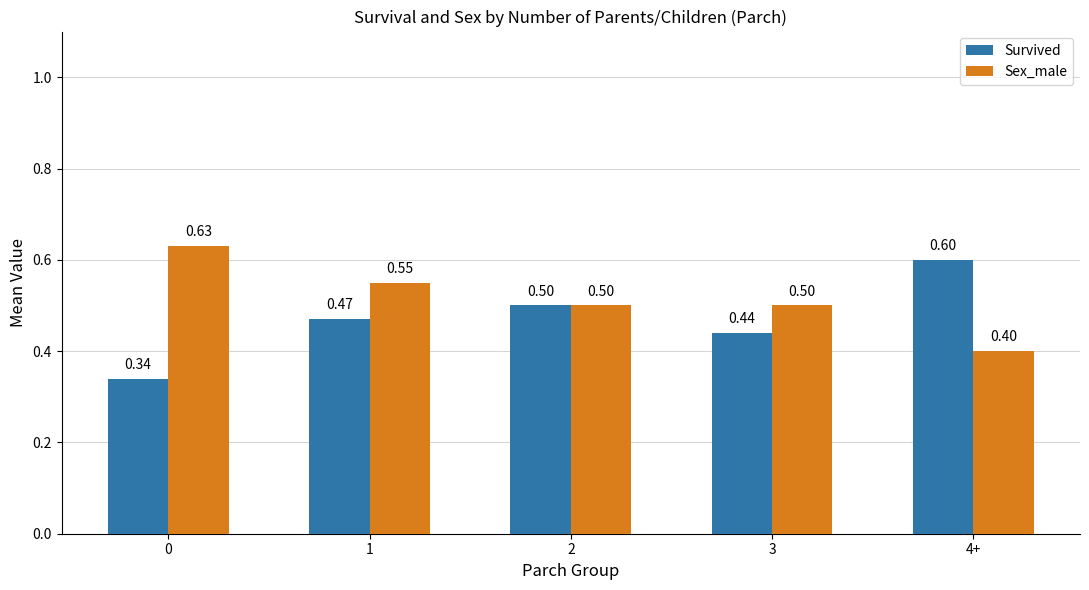

What is the total value across all series at 4+?

1.0